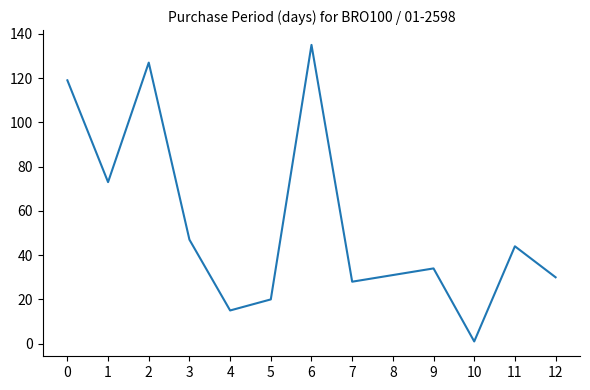

Is it true that the value at 8 is 45?

False